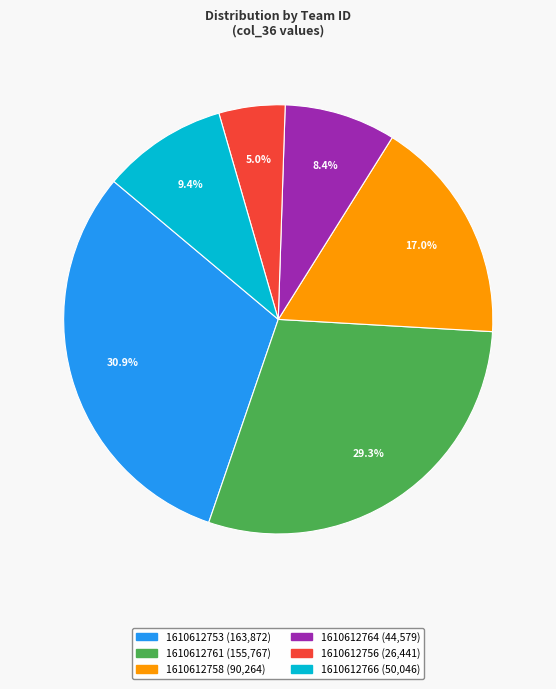

To the nearest percent, what is the difference between the largest and smallest slice percentages?

26%